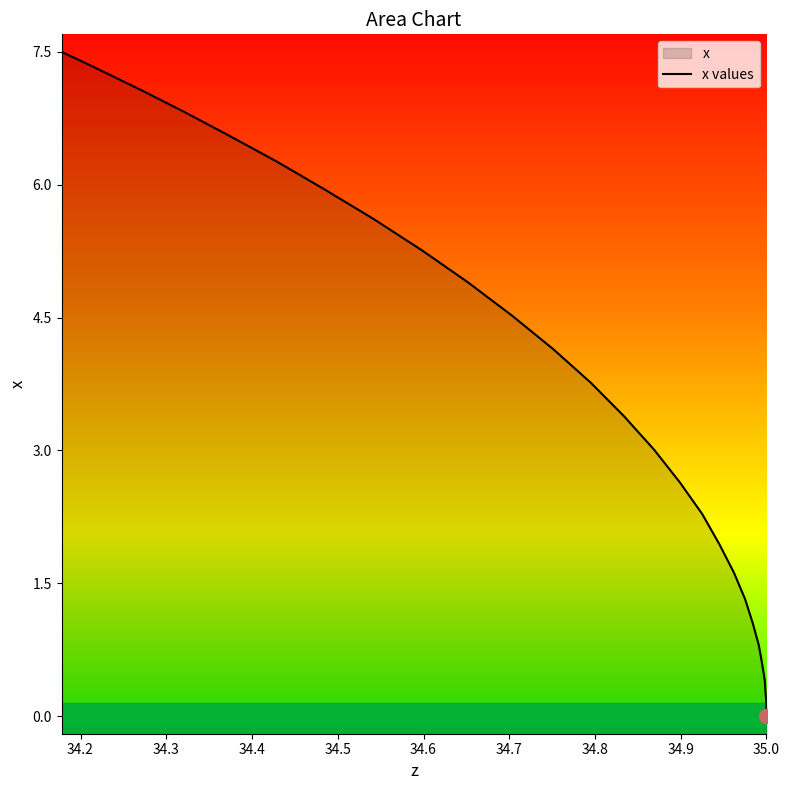

What is the value of the 25th point from the left?

6.3